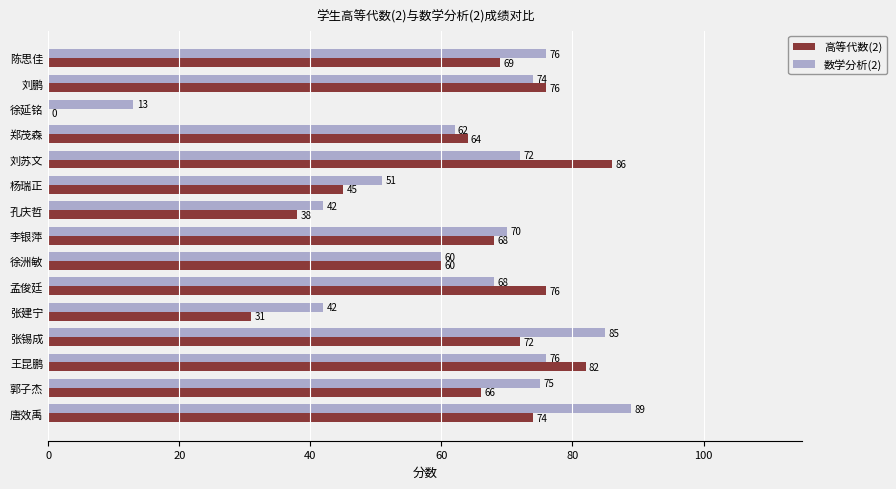

The 高等代数(2) series shows 42 at 张建宁. True or false?

False